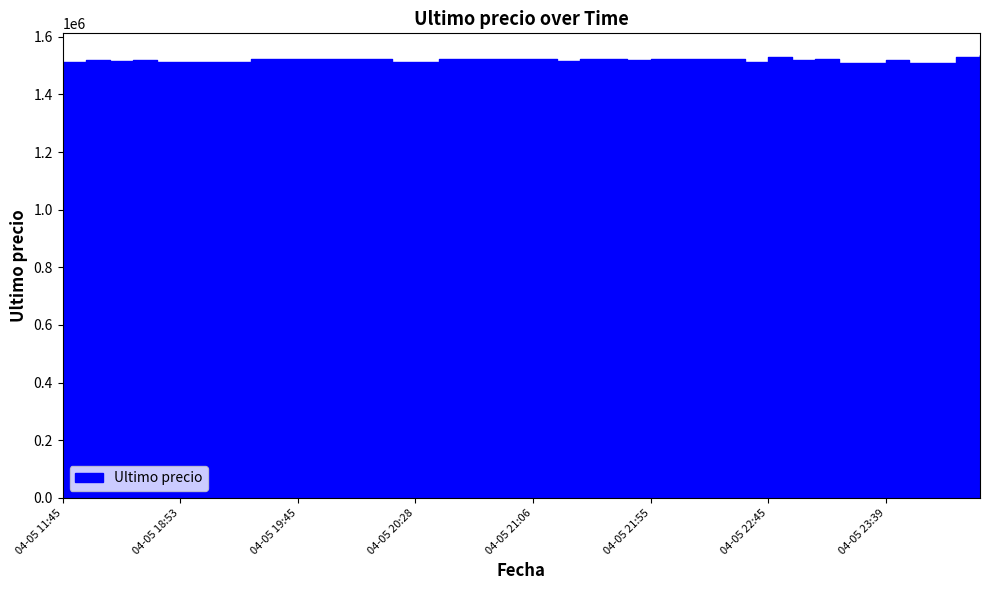

Which series has the largest range (max minus min)?

Ultimo precio